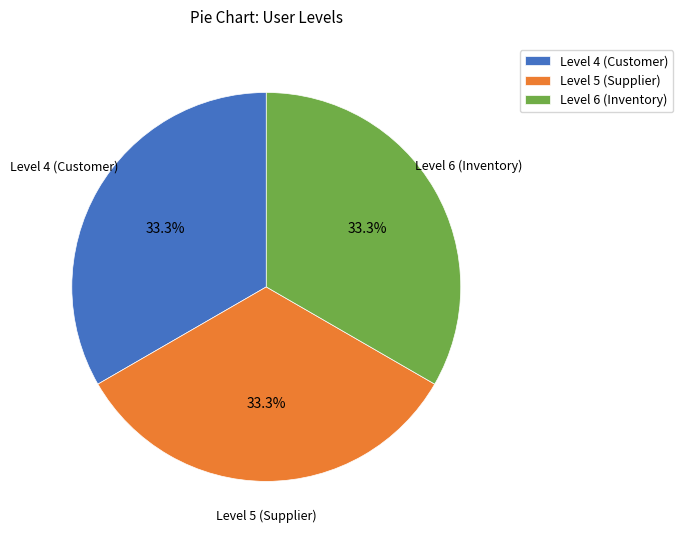

Does any single category account for the majority?

No